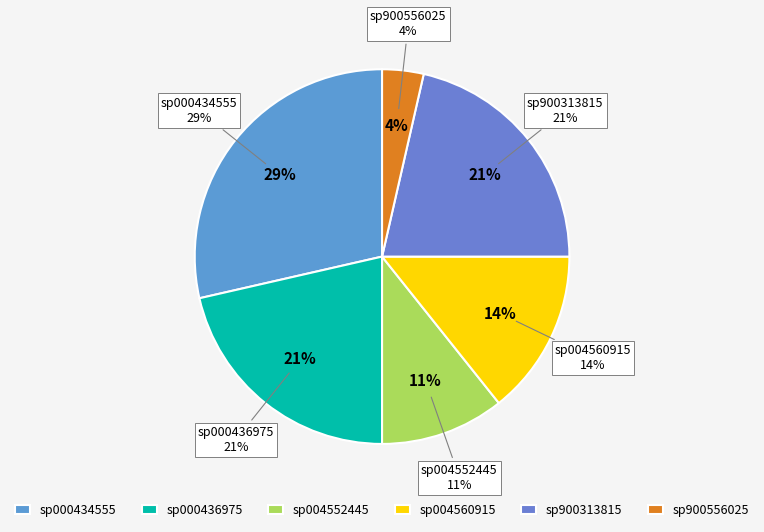

What is the largest slice in the pie chart?

sp000434555